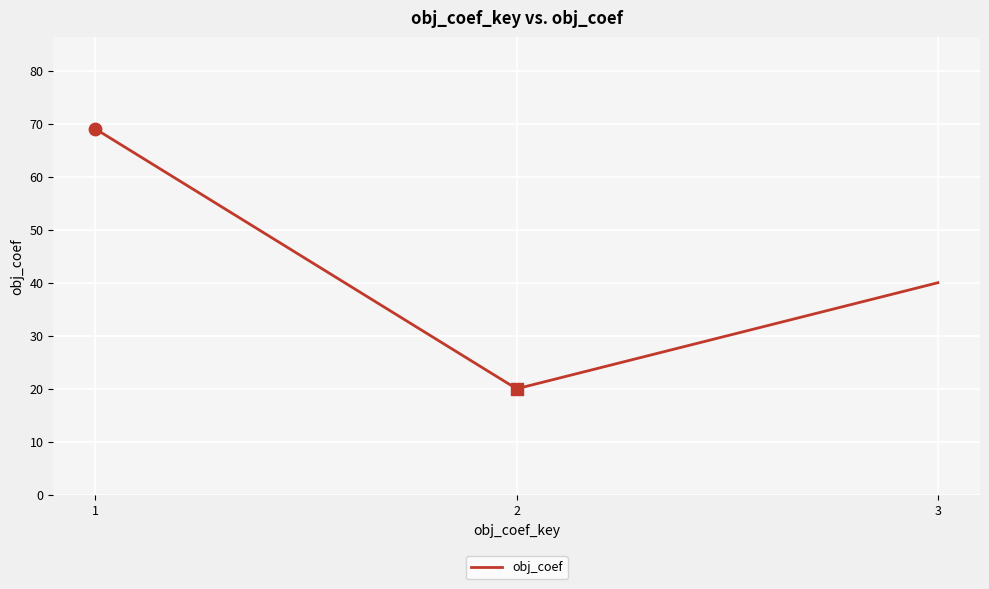

What is the change in value from 1 to 3?

-29